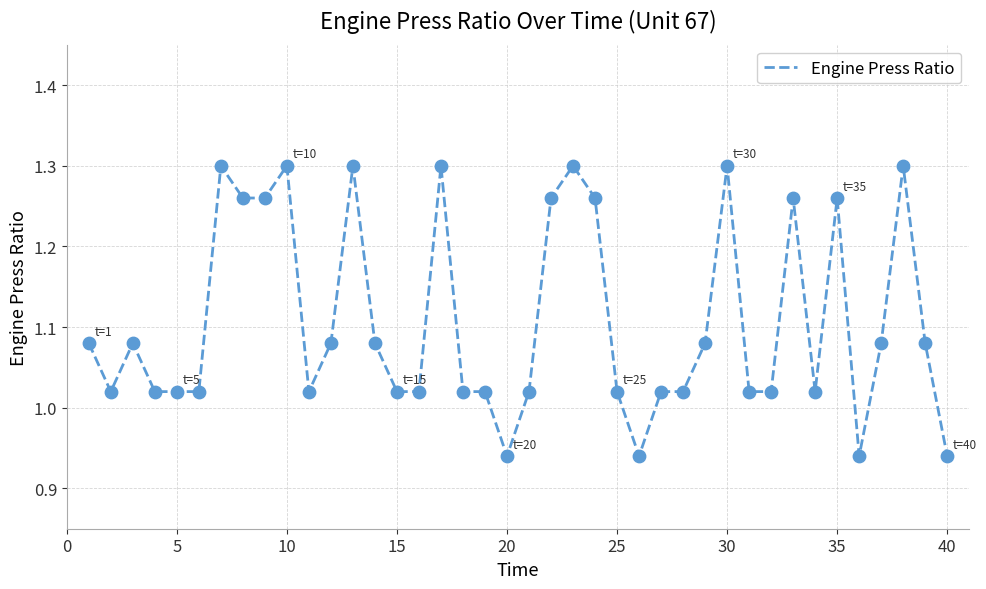

What is the difference between the maximum and minimum values?

0.4